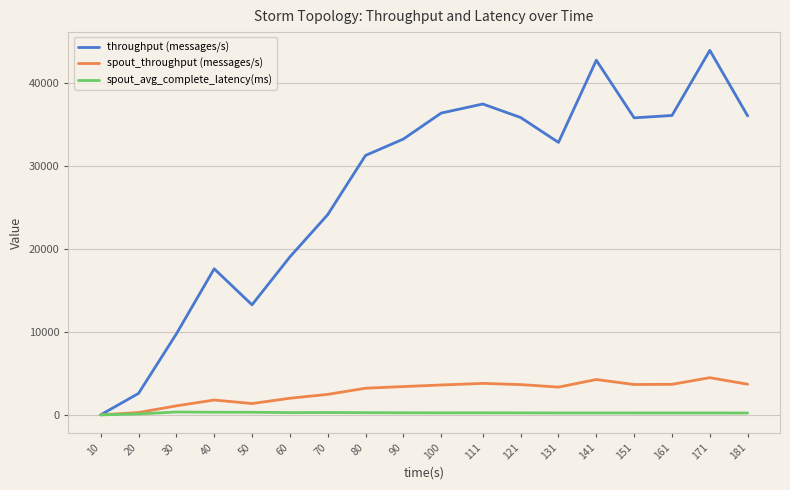

True or false: throughput (messages/s) has a value of 24155.0 at 70.

True